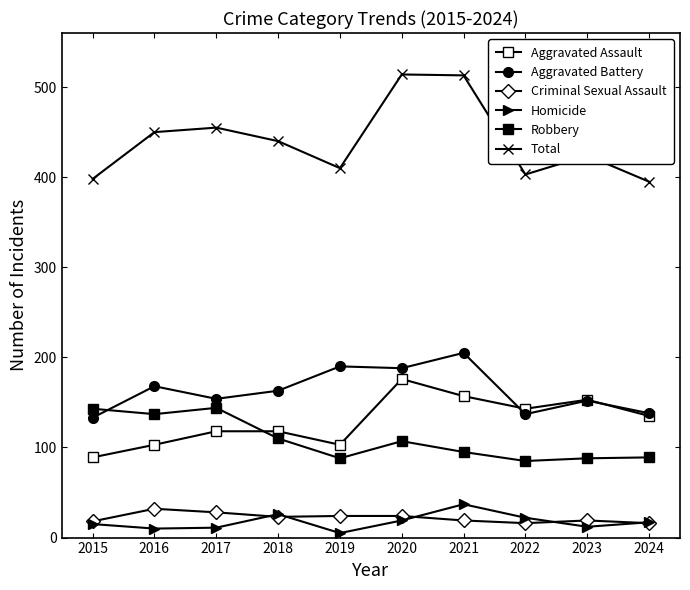

Which series has the largest range (max minus min)?

Total